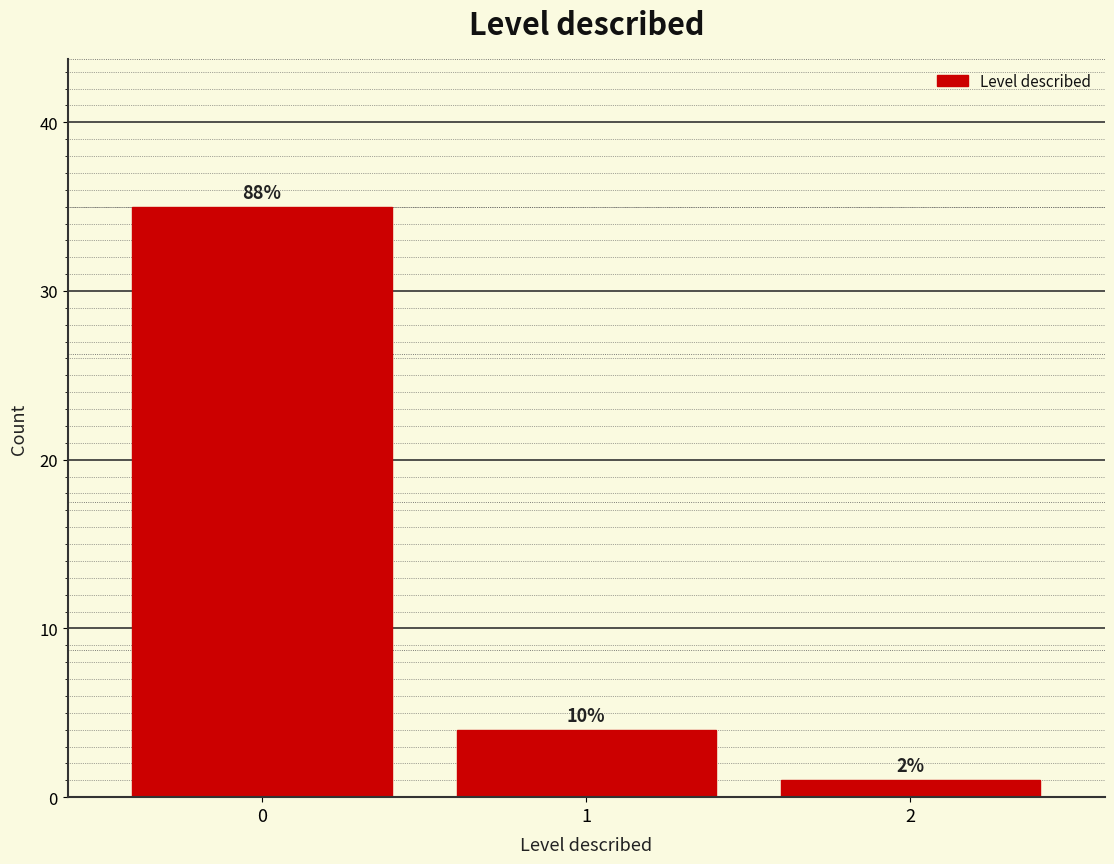

Are the bars horizontal?

No